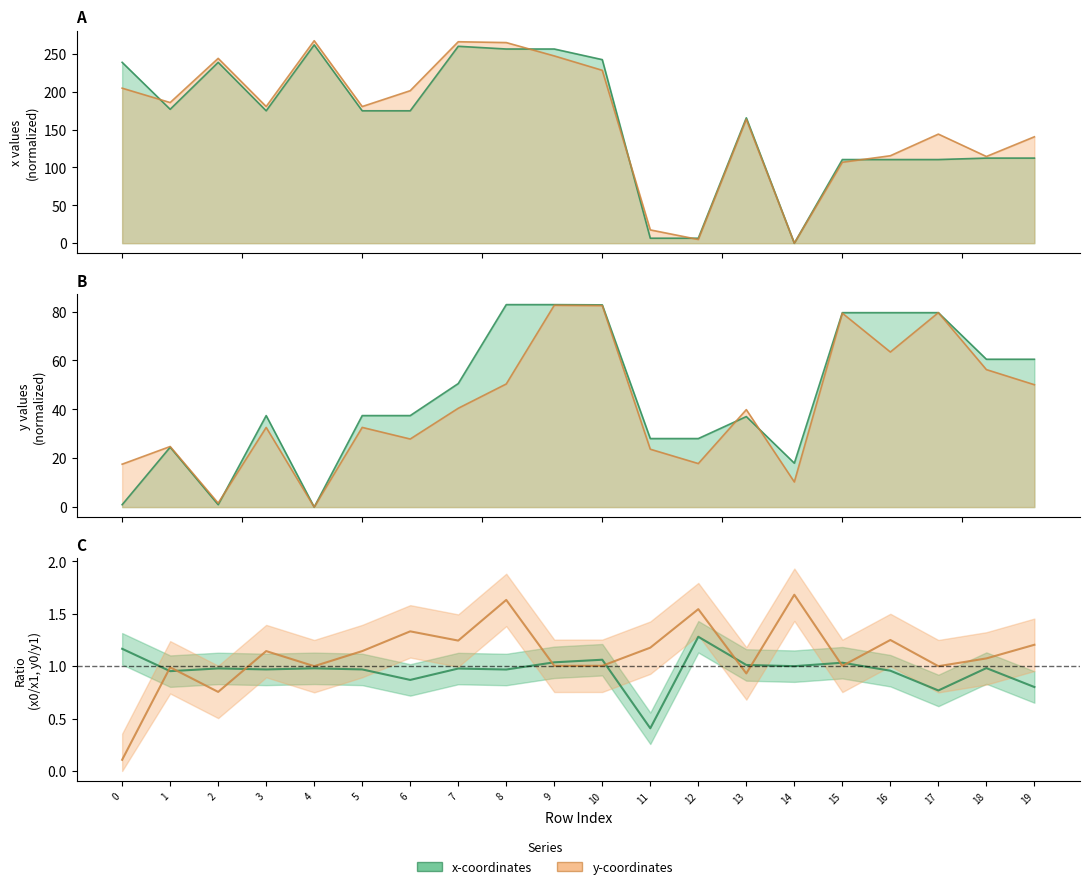

What is the value of the y1 point at the 20th from the left?

50.1